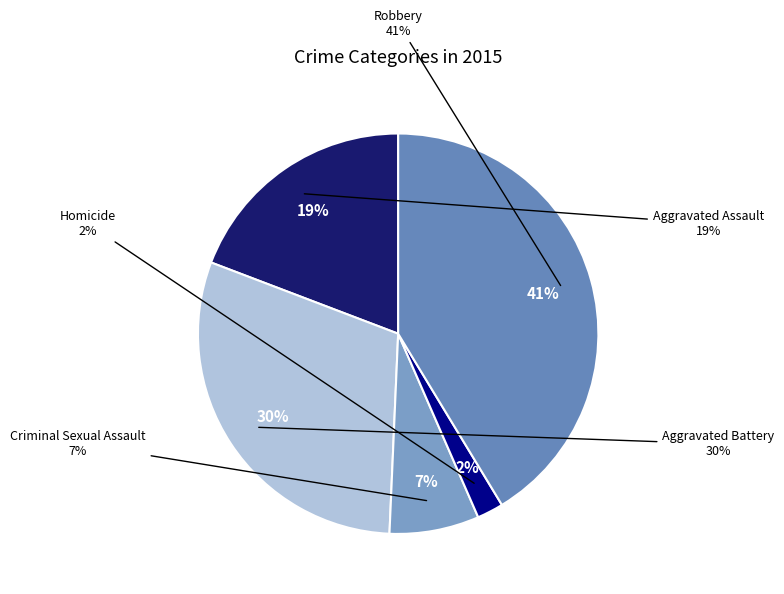

To the nearest percent, what is the difference between the Robbery and Aggravated Assault slice percentages?

22%